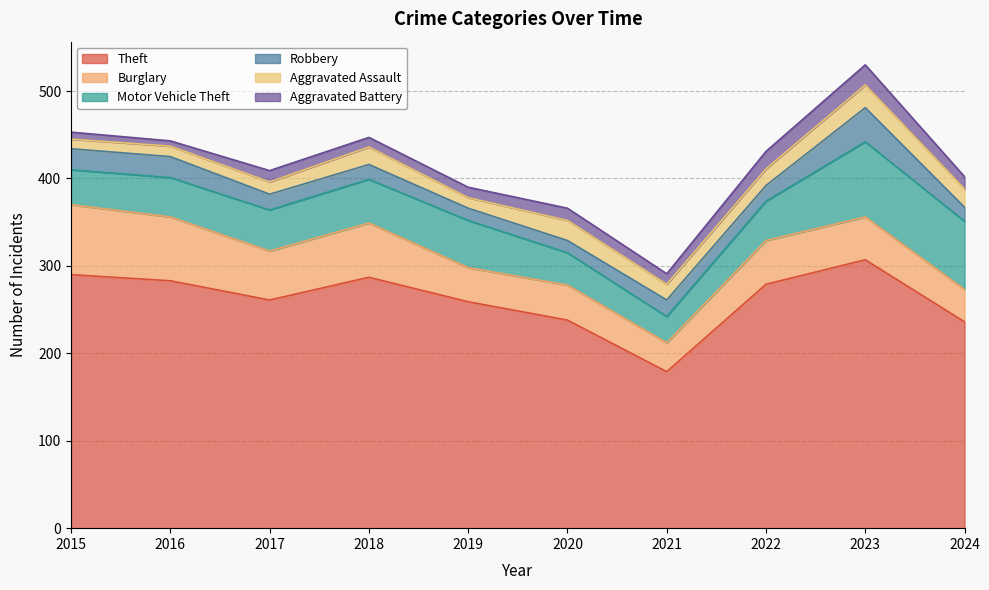

At which category is the sum across all series the highest?

2023